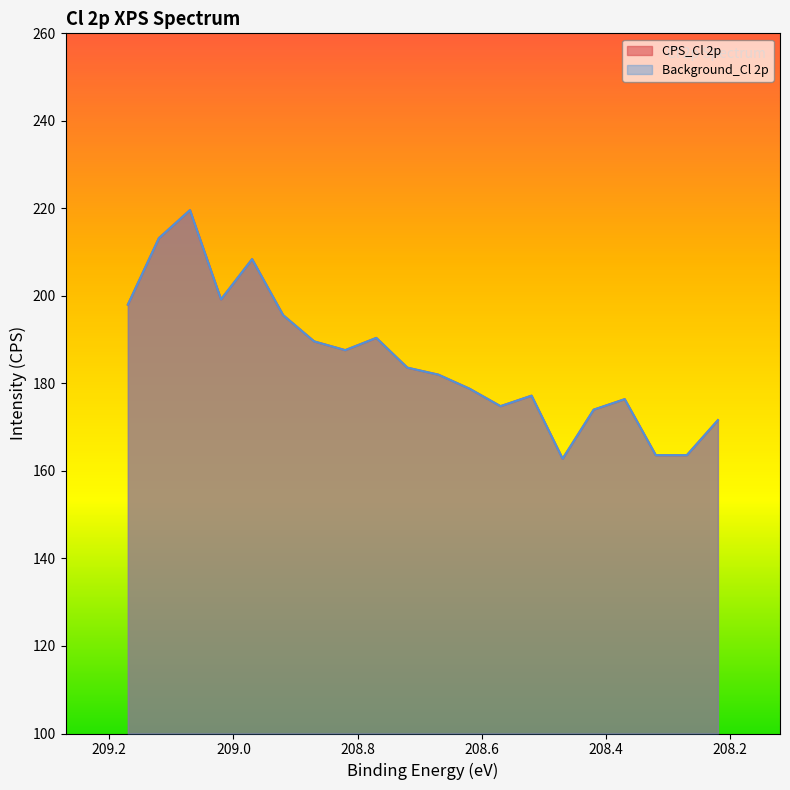

Reading right to left, transcribe all the data shown in this chart.

CPS_Cl 2p: 208.22=171.6	208.27=163.6	208.32=163.6	208.37=176.4	208.42=174.0	208.47=162.8	208.52=177.2	208.57=174.8	208.62=178.8	208.67=182.0	208.72=183.6	208.77=190.4	208.82=187.6	208.87=189.6	208.92=195.6	208.97=208.4	209.02=199.2	209.07=219.6	209.12=213.2	209.17=198.0
Background_Cl 2p: 208.22=171.6	208.27=163.6	208.32=163.6	208.37=176.4	208.42=174.0	208.47=162.8	208.52=177.2	208.57=174.8	208.62=178.8	208.67=182.0	208.72=183.6	208.77=190.4	208.82=187.6	208.87=189.6	208.92=195.6	208.97=208.4	209.02=199.2	209.07=219.6	209.12=213.2	209.17=198.0